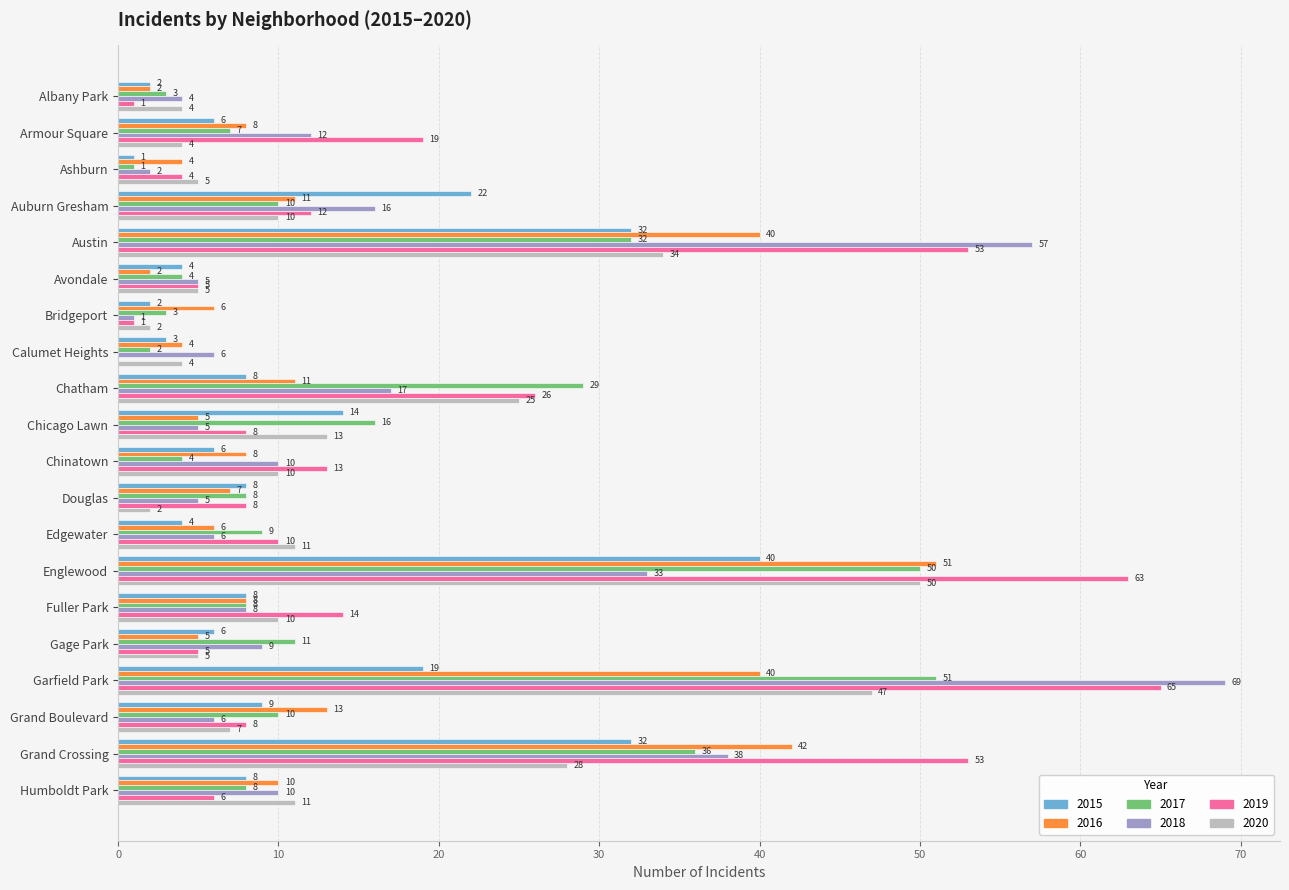

Is the value of 2019 at Calumet Heights greater than the value of 2020 at Auburn Gresham?

No